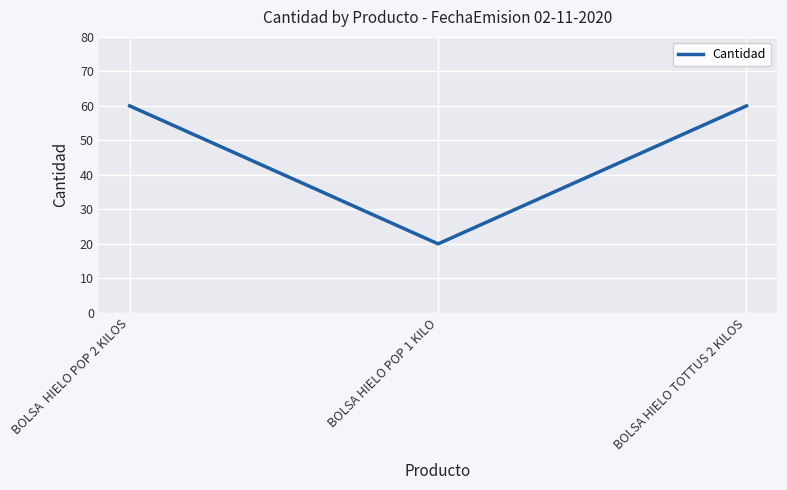

How many lines are shown in the chart?

1